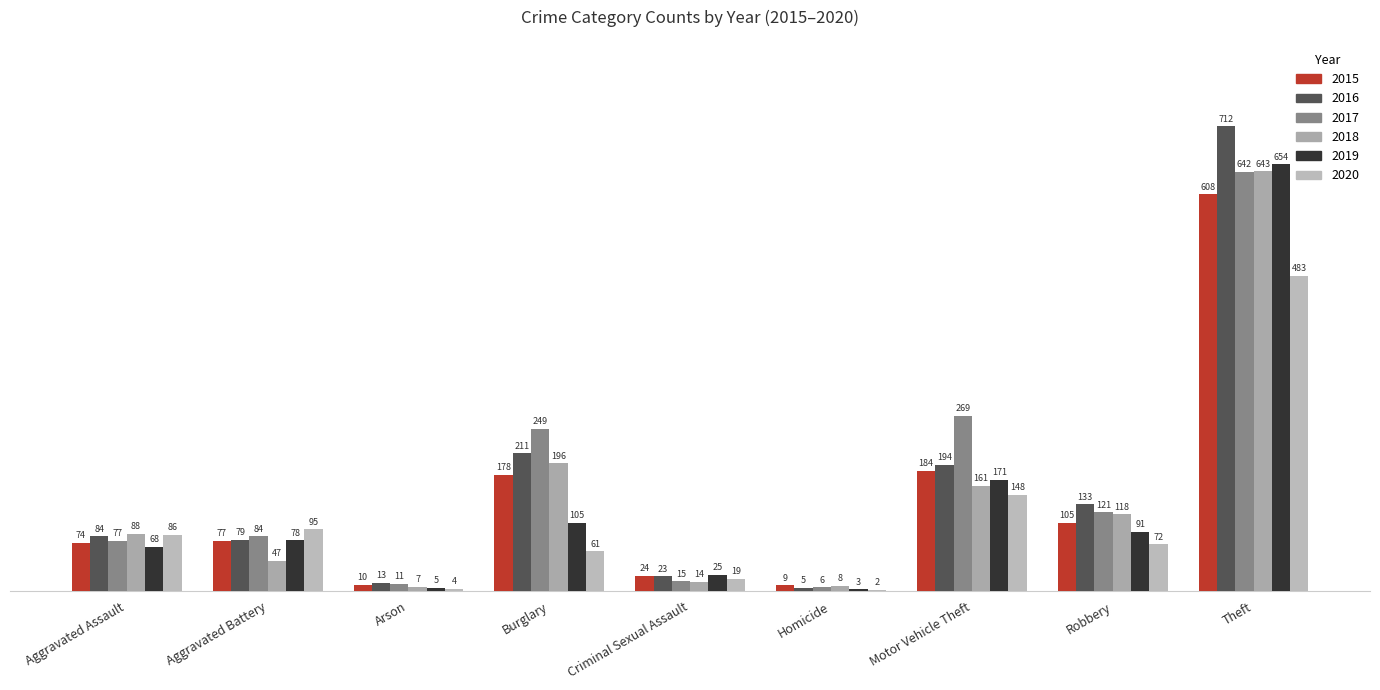

At how many categories does at least one series exceed 119?

4